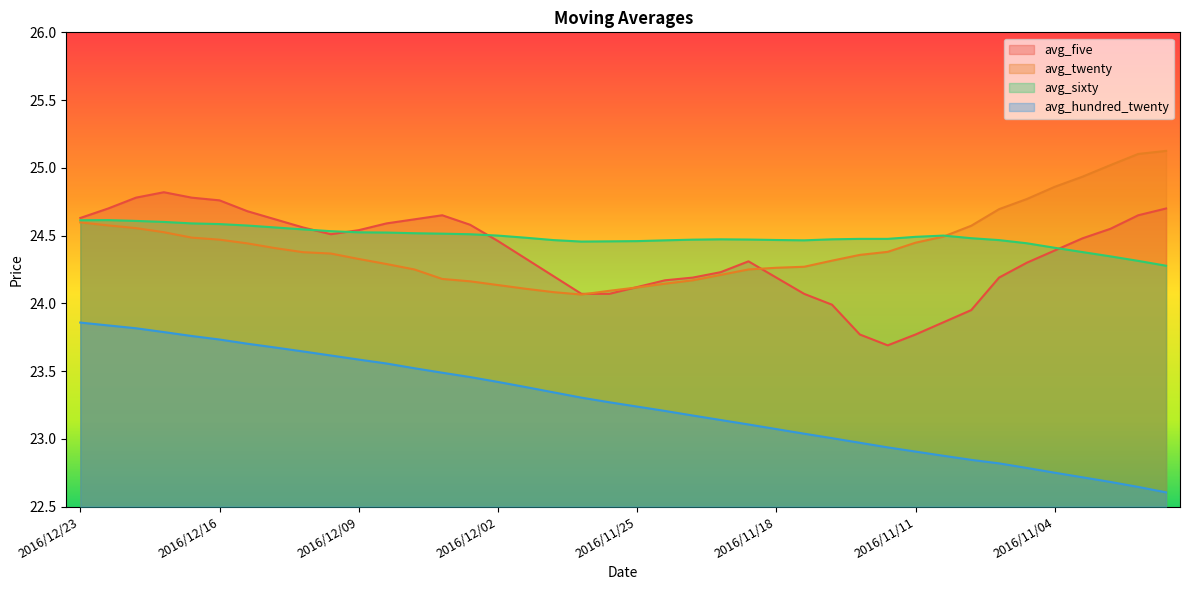

What is the difference between the maximum and second lowest values in the avg_twenty series?

1.0